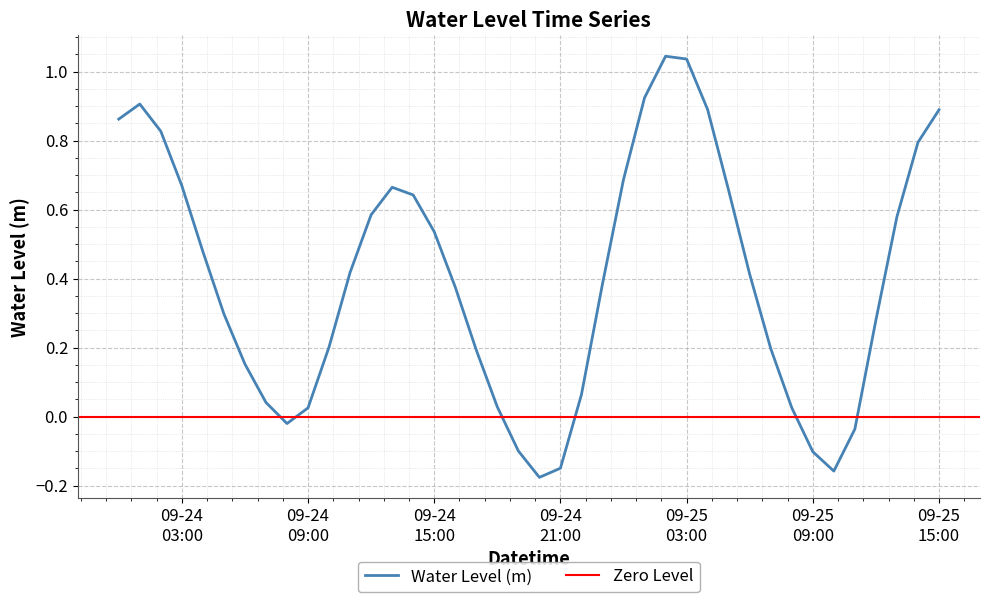

What is the change in value from 2023-09-24 12:00:00 to 2023-09-25 00:00:00?

+0.1